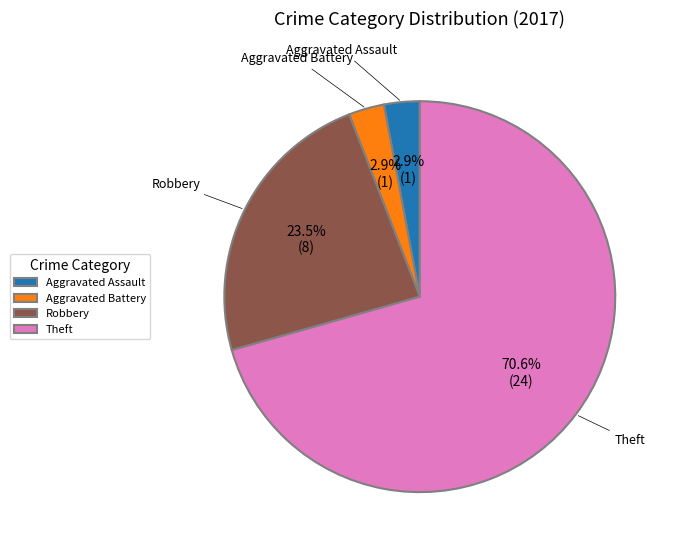

To the nearest percent, what is the difference between the largest and smallest slice percentages?

68%